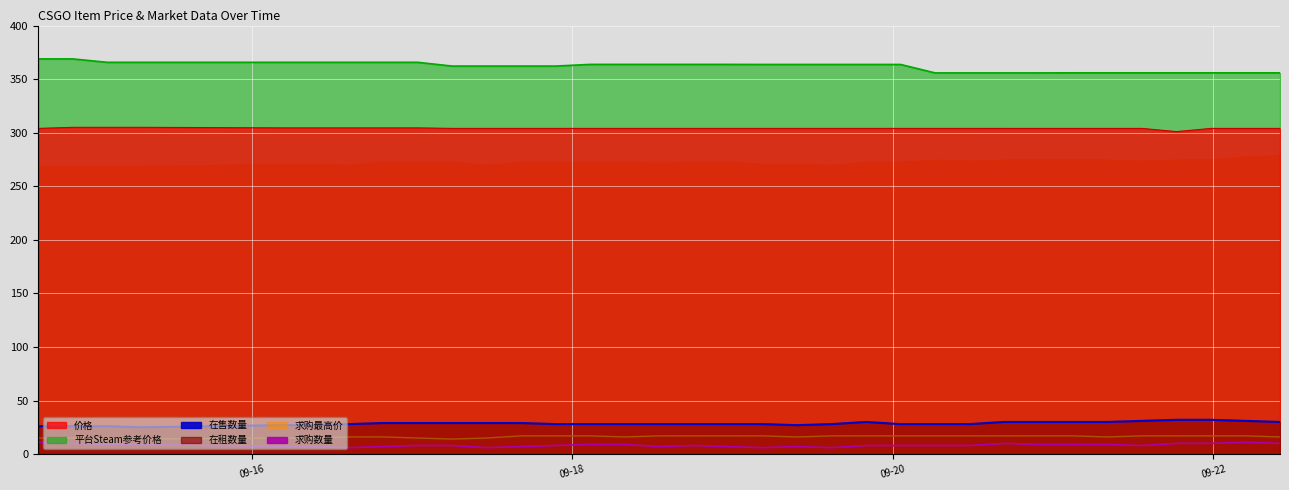

Count the number of categories in the chart.

34